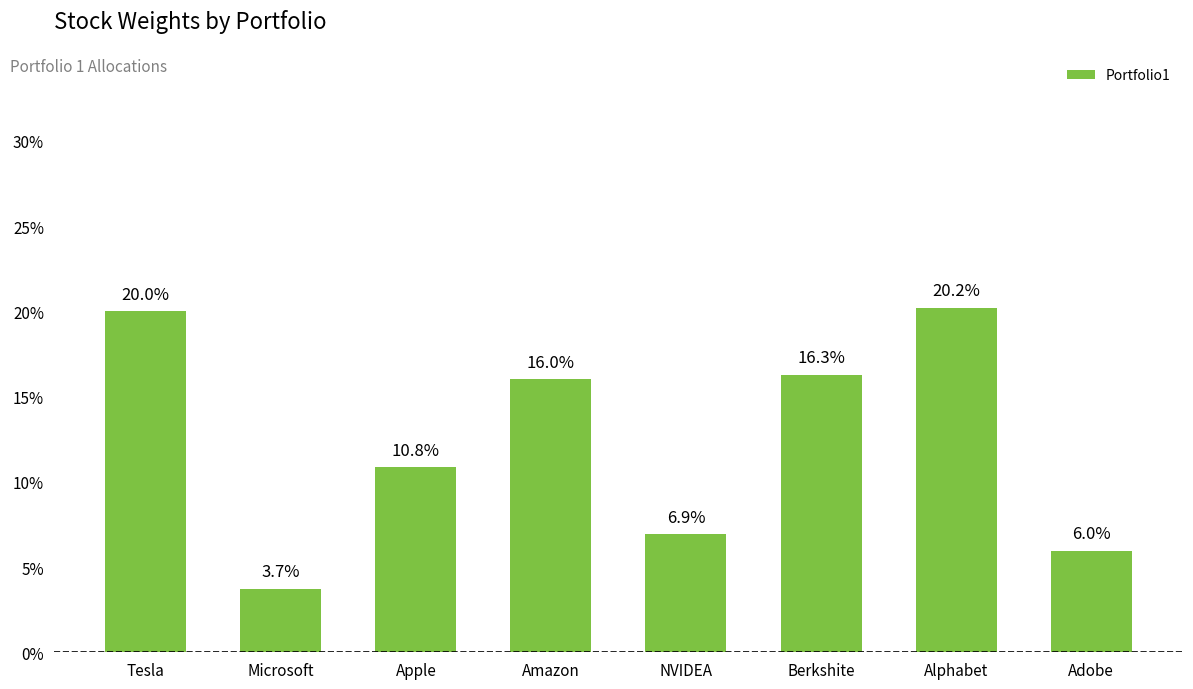

Rank the categories by value from lowest to highest.

Microsoft, Adobe, NVIDEA, Apple, Amazon, Berkshite, Tesla, Alphabet